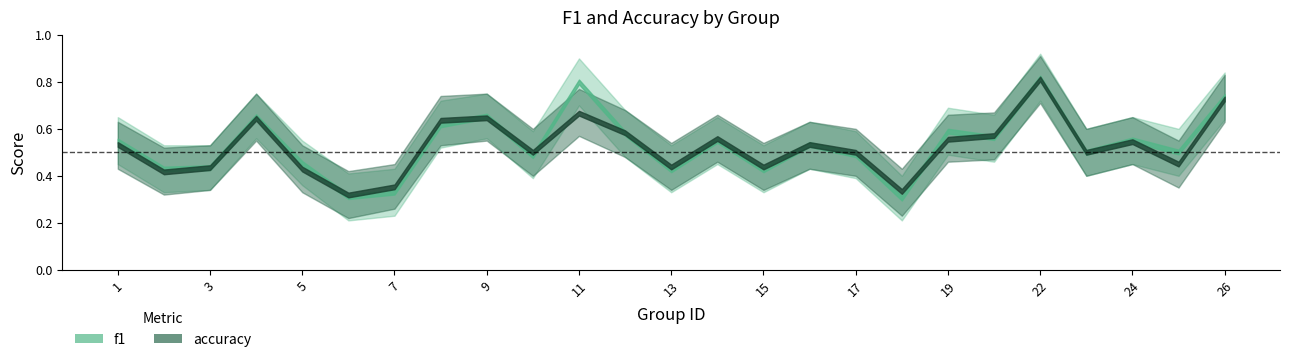

What are all the series names shown in the legend?

f1, accuracy